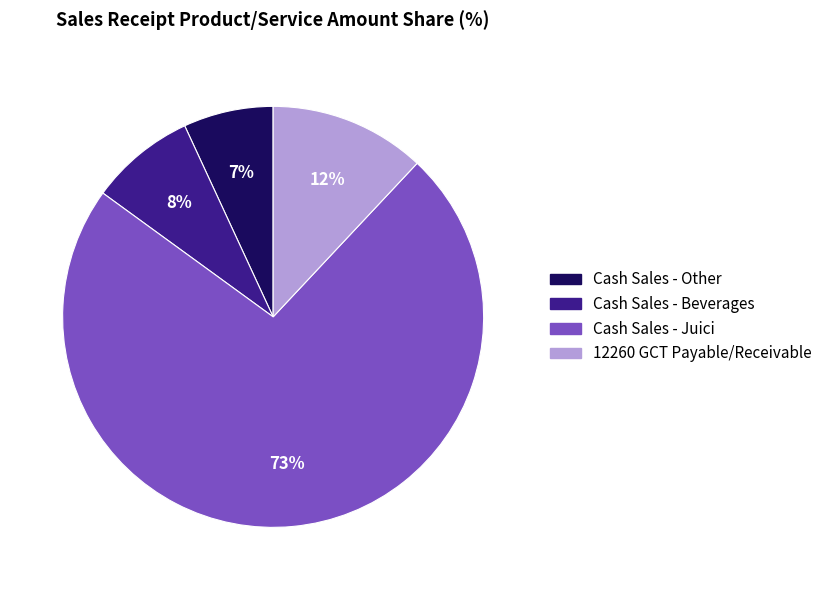

Rank the categories by value from lowest to highest.

Cash Sales - Other, Cash Sales - Beverages, 12260 GCT Payable/Receivable, Cash Sales - Juici